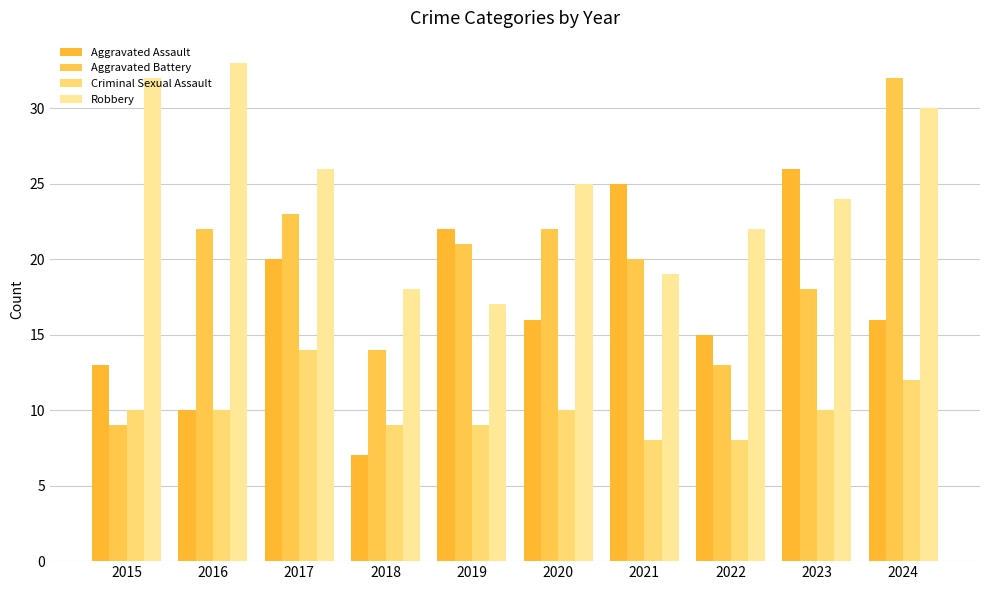

Reading right to left, what are all the values shown in this chart?

Aggravated Assault: 2024=16	2023=26	2022=15	2021=25	2020=16	2019=22	2018=7	2017=20	2016=10	2015=13
Aggravated Battery: 2024=32	2023=18	2022=13	2021=20	2020=22	2019=21	2018=14	2017=23	2016=22	2015=9
Criminal Sexual Assault: 2024=12	2023=10	2022=8	2021=8	2020=10	2019=9	2018=9	2017=14	2016=10	2015=10
Robbery: 2024=30	2023=24	2022=22	2021=19	2020=25	2019=17	2018=18	2017=26	2016=33	2015=32